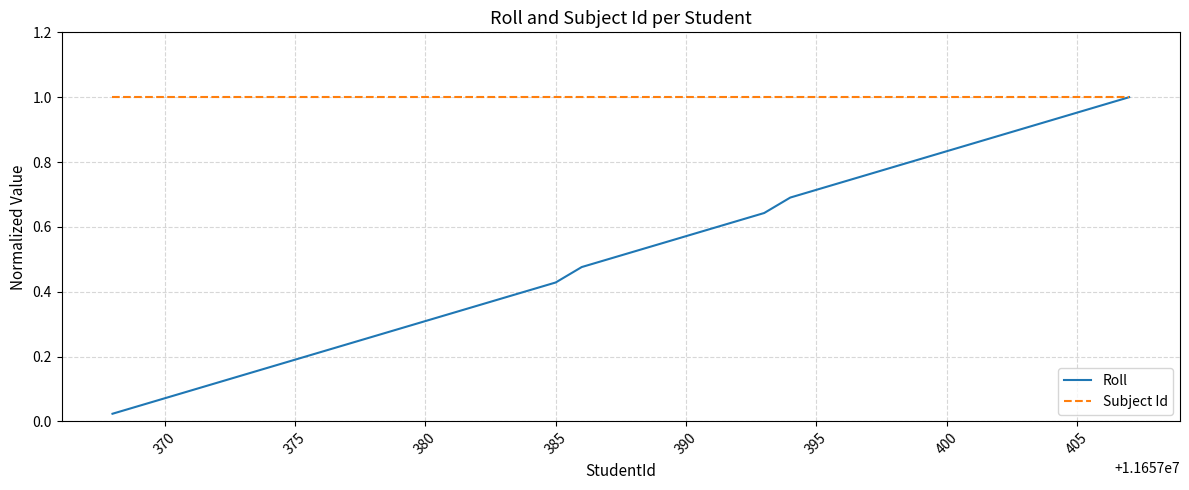

What are all the series names shown in the legend?

Roll, Subject Id